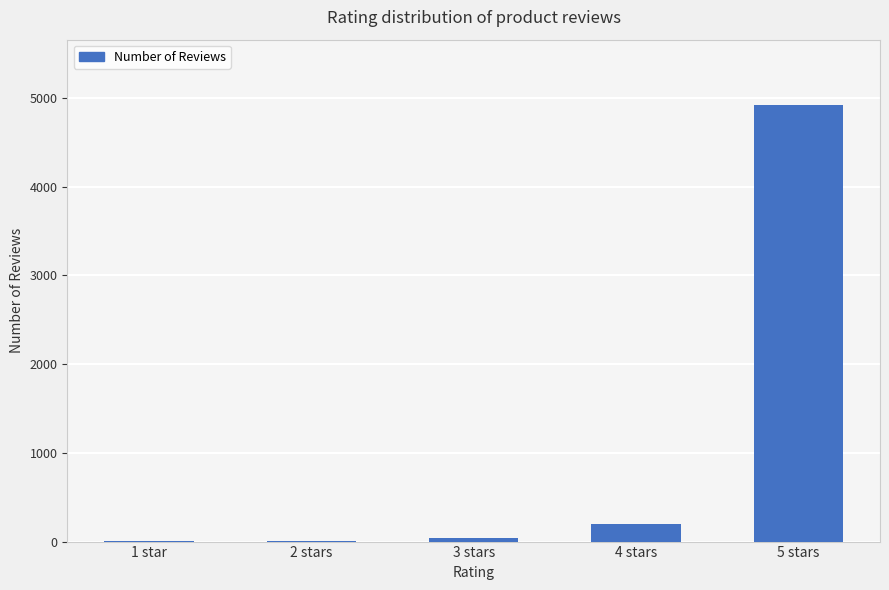

Which category has the highest value across all series?

5 stars